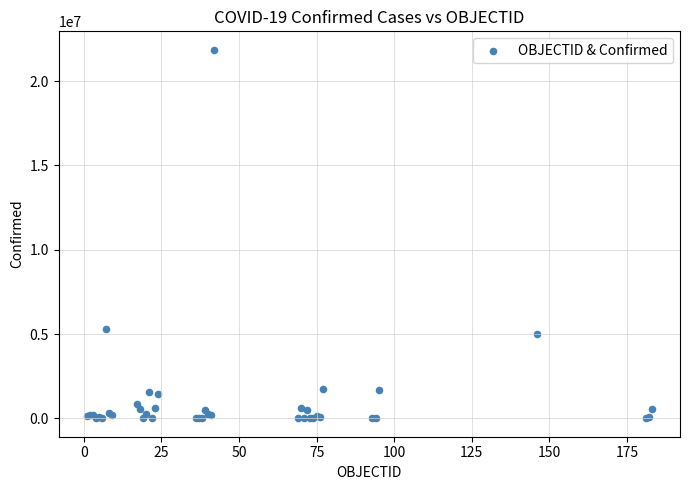

What Y value in the scatter plot is closest to 10932540?

5295260